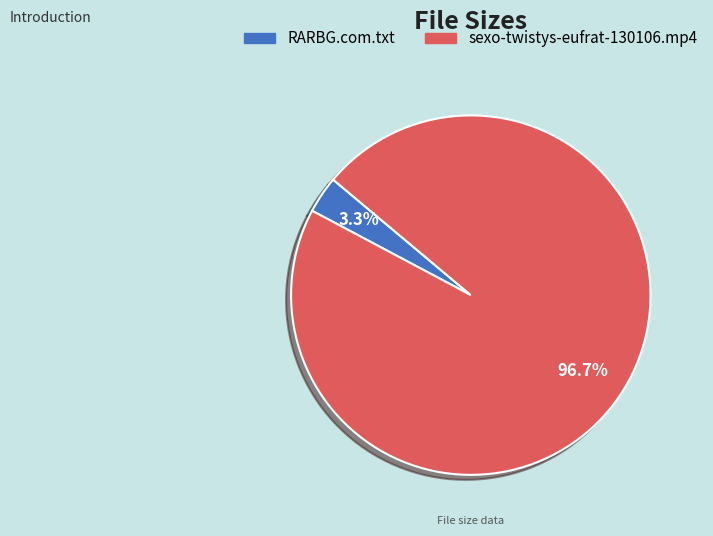

To the nearest percent, what percentage of the pie is sexo-twistys-eufrat-130106.mp4?

97%